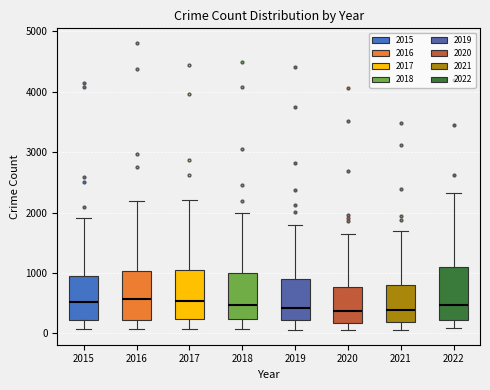

Reading left to right, transcribe this box plot: for each box, give where its median line is, the range the box spans, and where its two whiskers end, as read against the y-axis. The values are not printed on the chart, so give them approximately, as read against the axis.

2015: median 500, box 200 to 900, whiskers 100 to 1900
2016: median 600, box 200 to 1000, whiskers 100 to 2200
2017: median 500, box 200 to 1000, whiskers 100 to 2200
2018: median 500, box 200 to 1000, whiskers 100 to 2000
2019: median 400, box 200 to 900, whiskers 100 to 1800
2020: median 400, box 200 to 800, whiskers 100 to 1600
2021: median 400, box 200 to 800, whiskers 100 to 1700
2022: median 500, box 200 to 1100, whiskers 100 to 2300